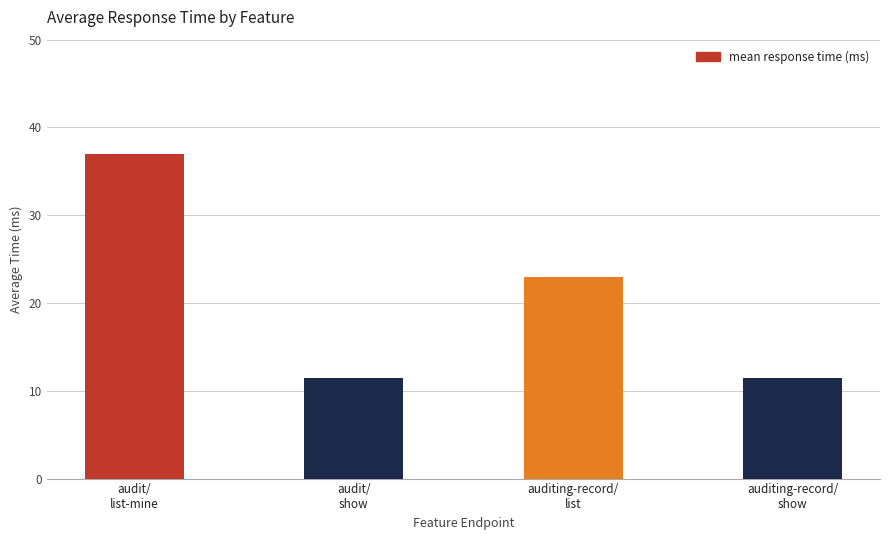

What is the smallest value displayed?

11.4